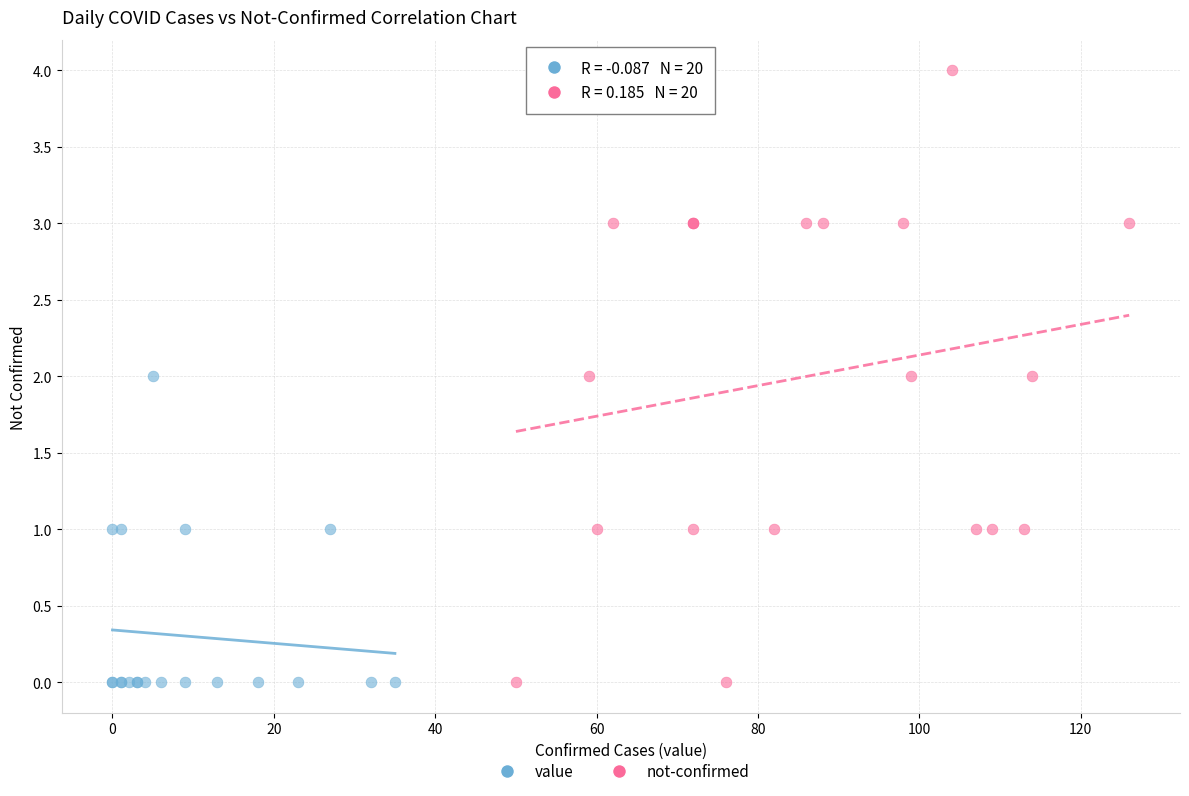

Which series reaches the maximum Y coordinate?

not-confirmed